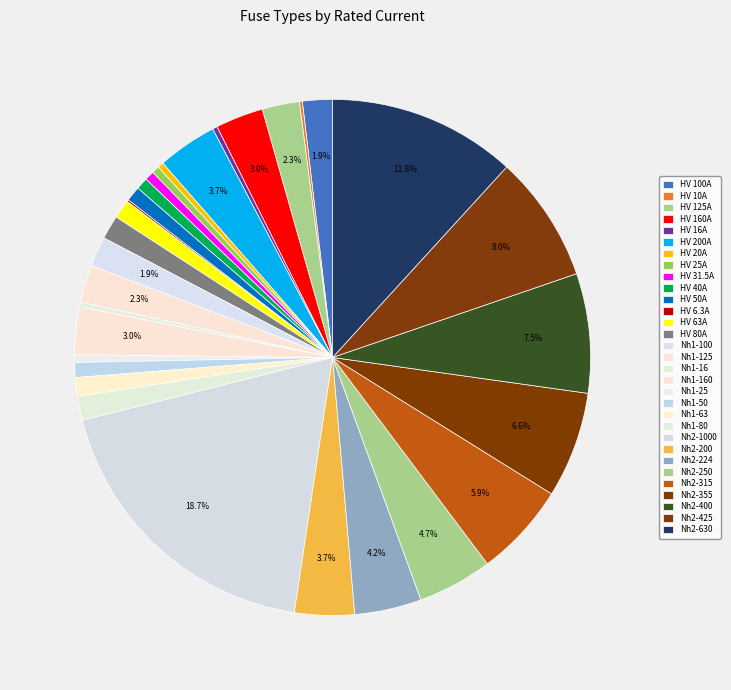

True or false: HV 31.5A accounts for 1% of the total.

True